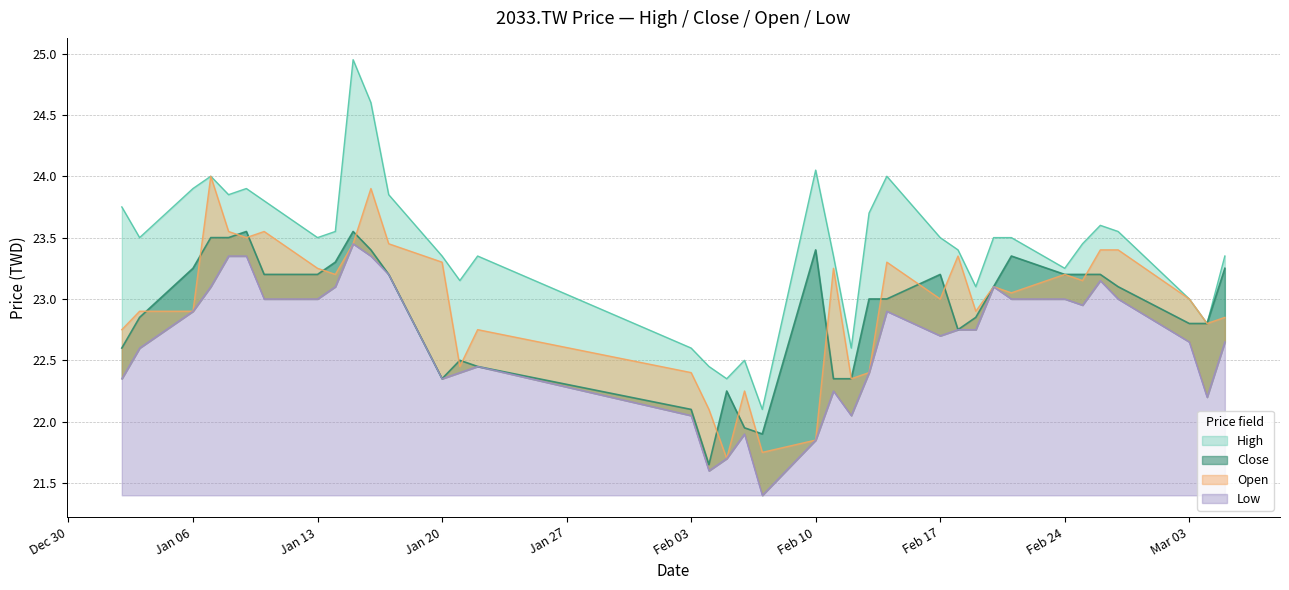

At which label does Low reach its minimum?

2025-02-07